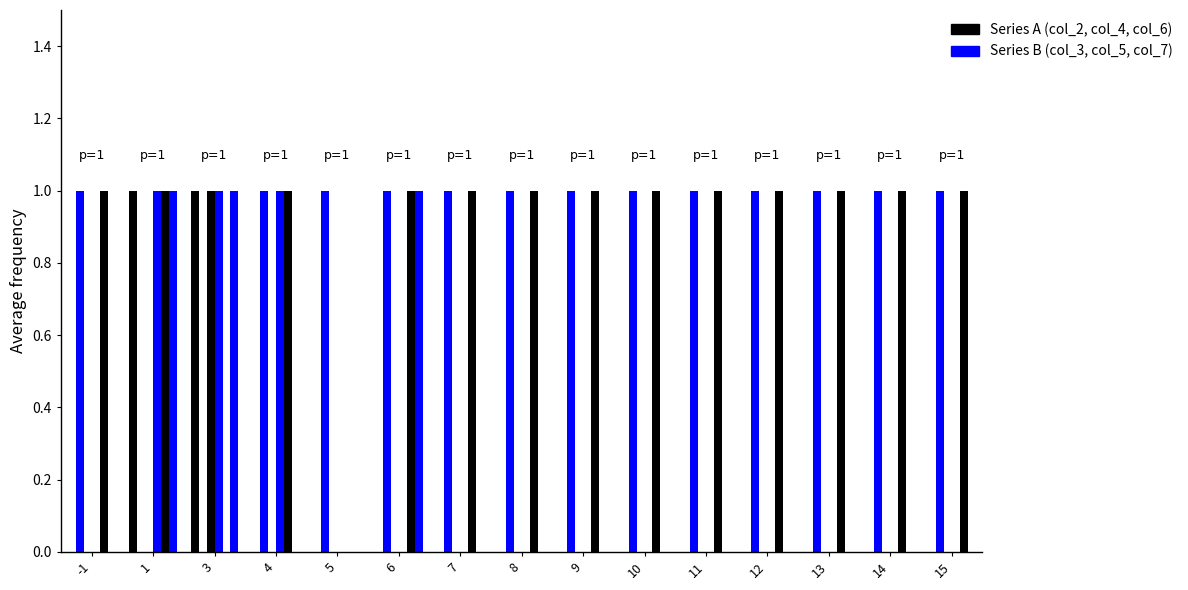

What is the spread (max minus min) of values at 5?

1